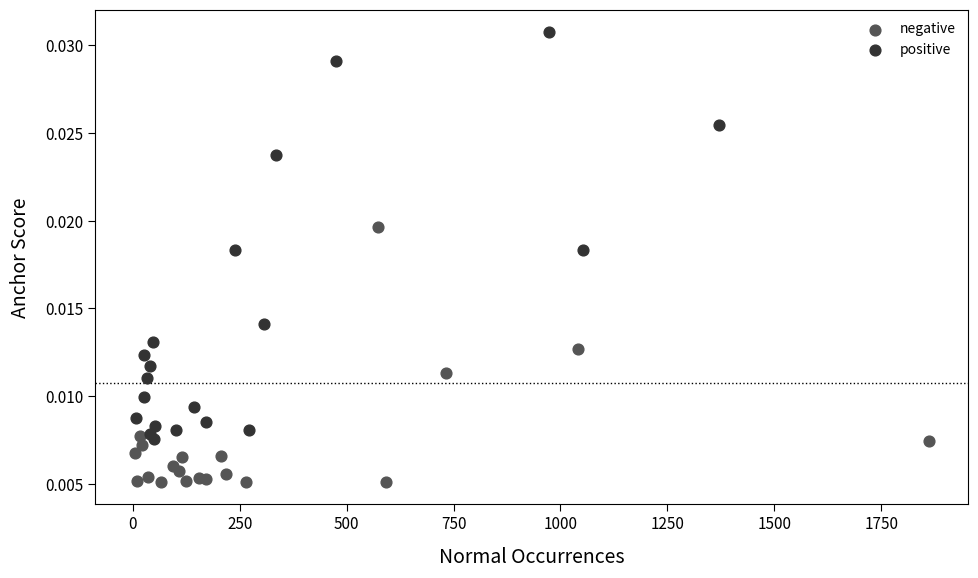

Which series contains the lowest Y value?

negative